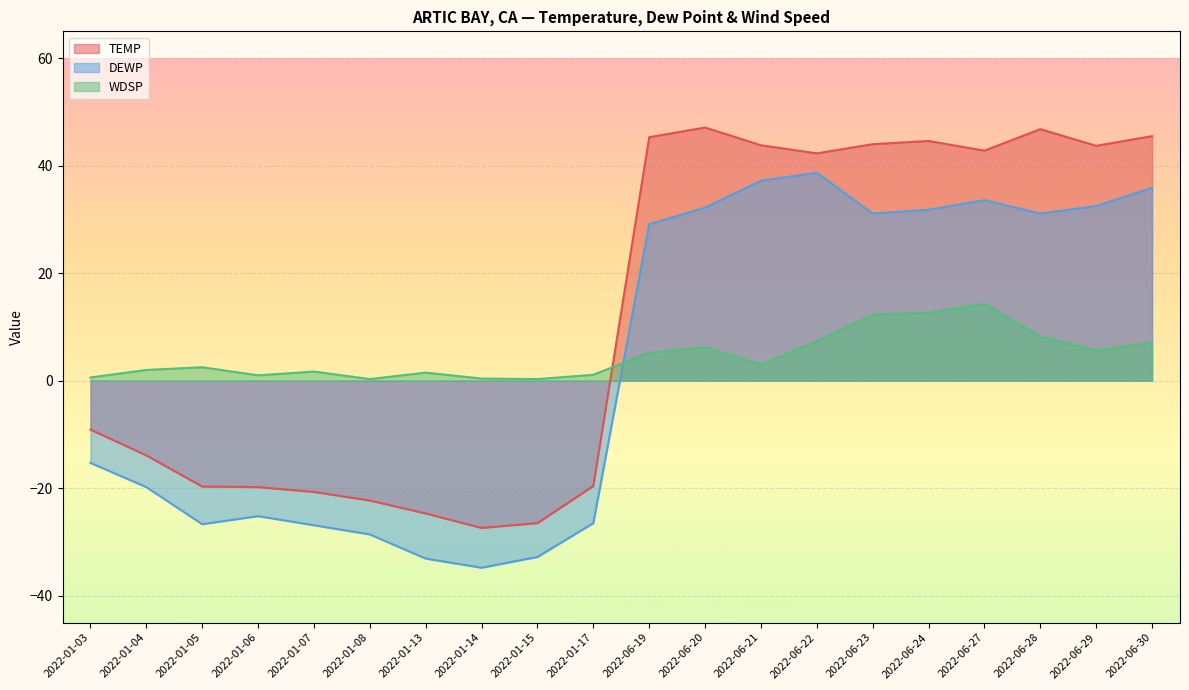

At which category does DEWP reach its first local valley?

2022-01-05